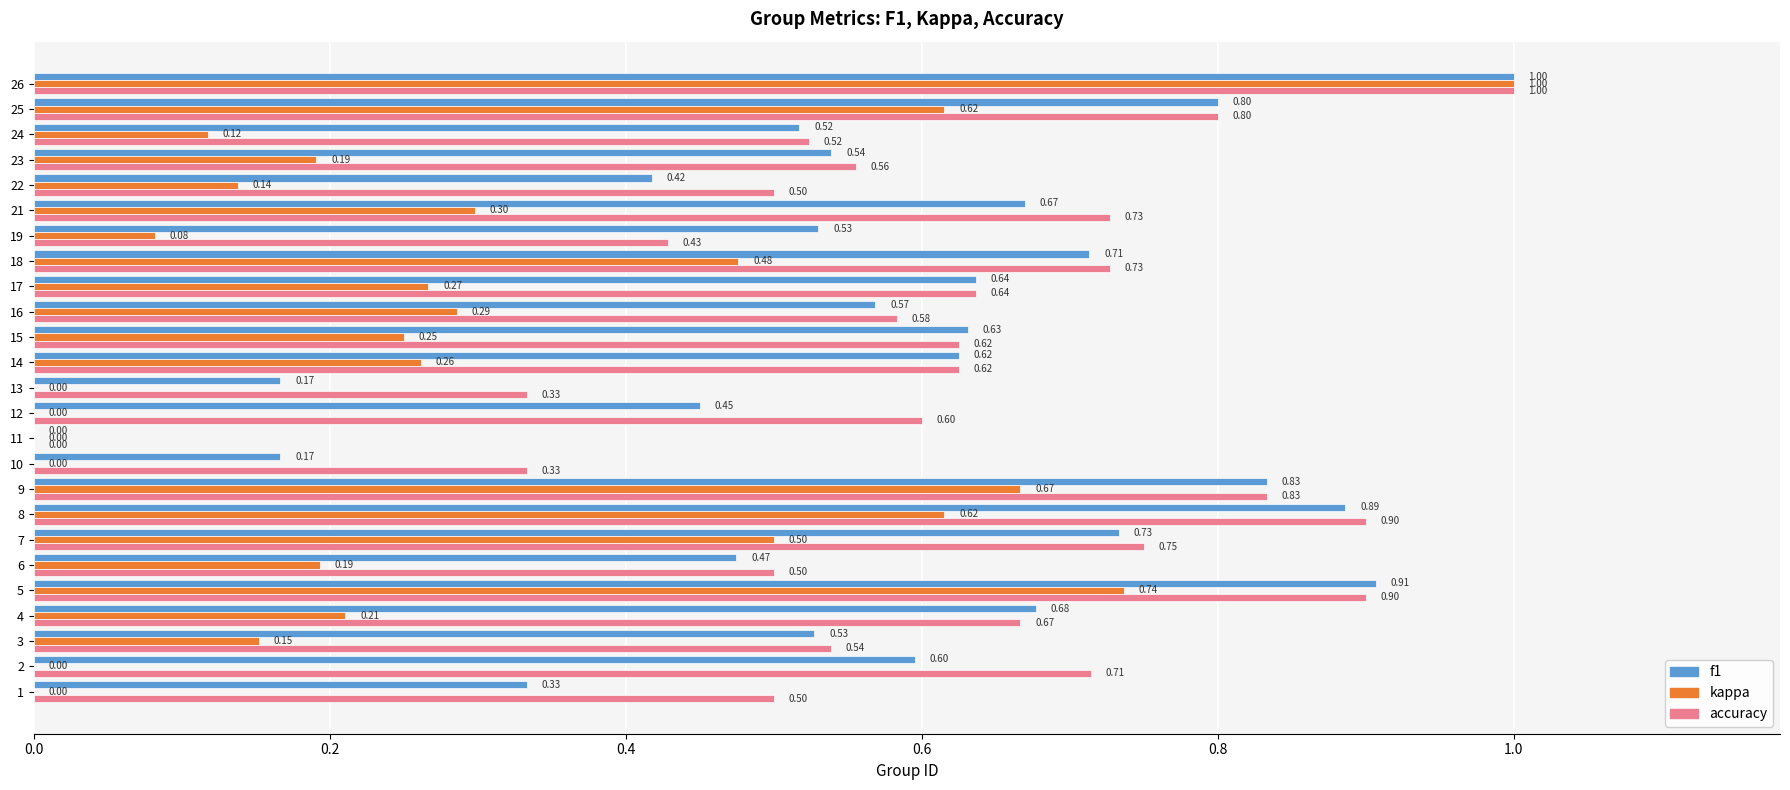

Which series changed the most between 2 and 5?

kappa